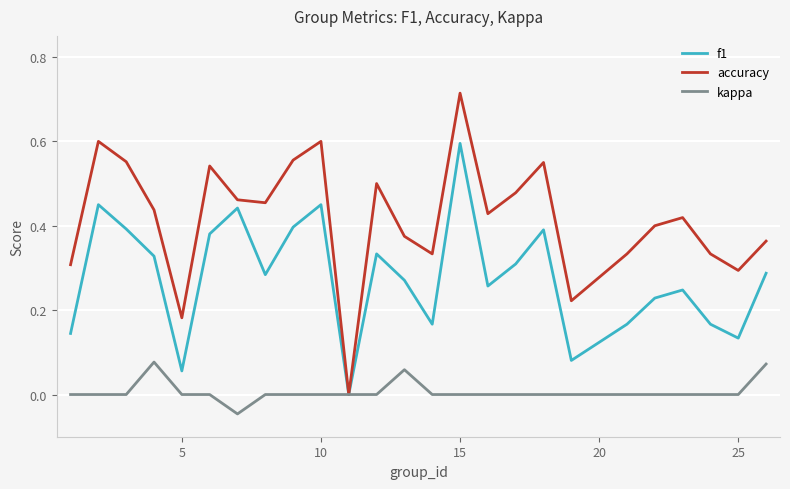

Which series has the largest total across all categories?

accuracy